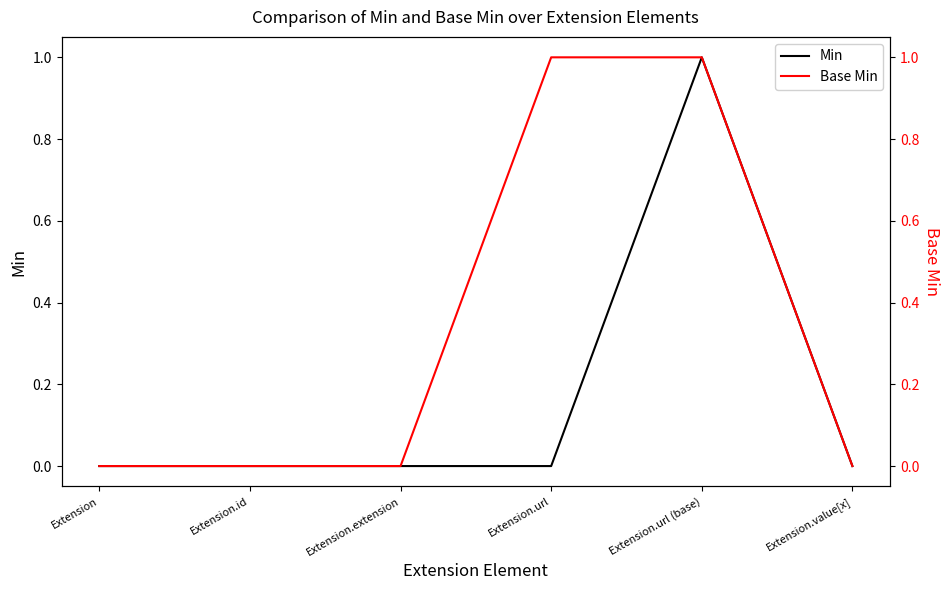

True or false: Min and Base Min cross at least once.

False